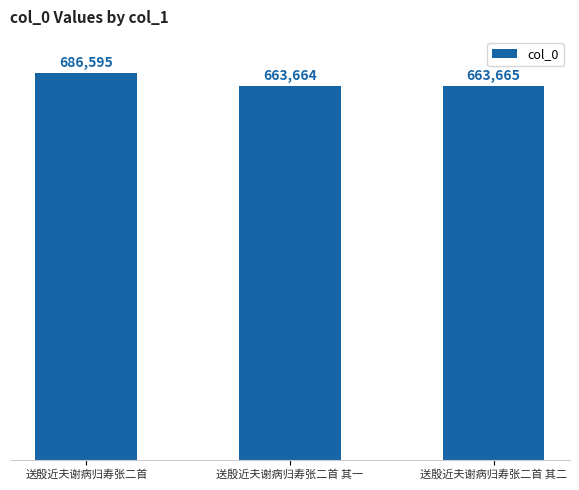

The chart shows a value of 917704 at 送殷近夫谢病归寿张二首. True or false?

False